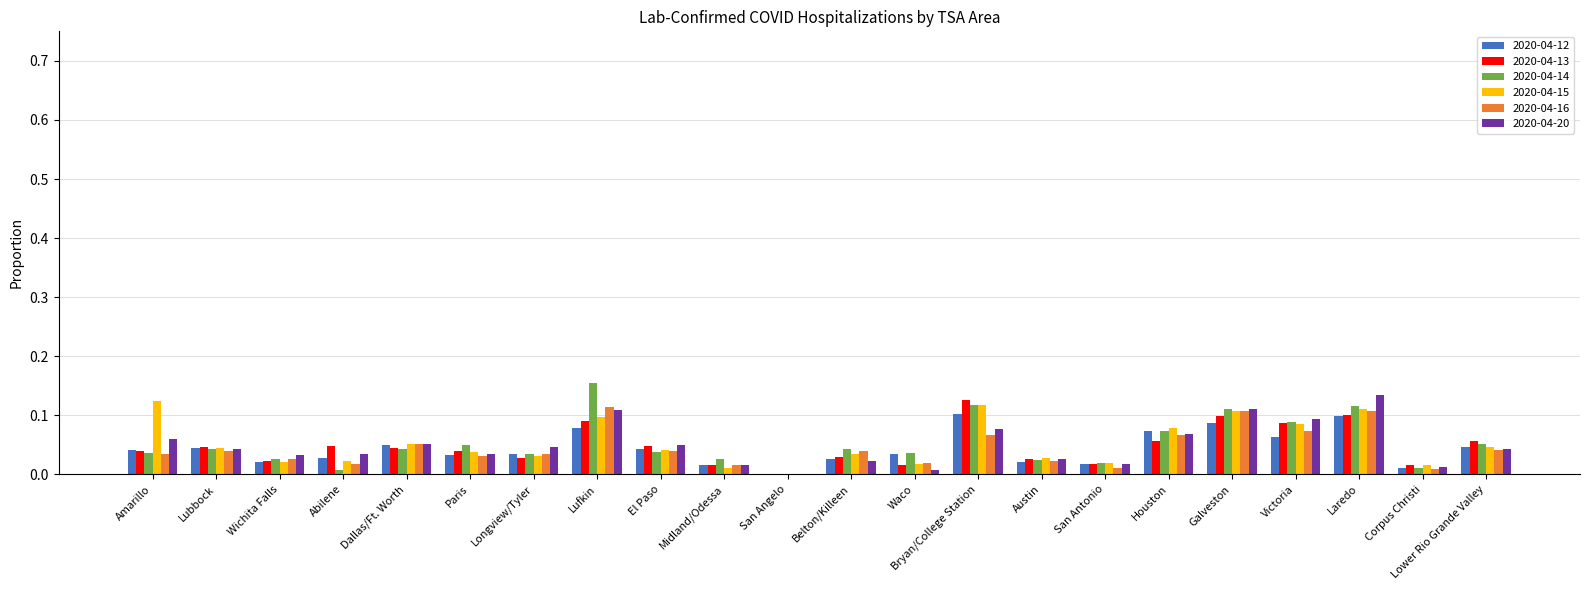

What are all the series names shown in the legend?

2020-04-12, 2020-04-13, 2020-04-14, 2020-04-15, 2020-04-16, 2020-04-20